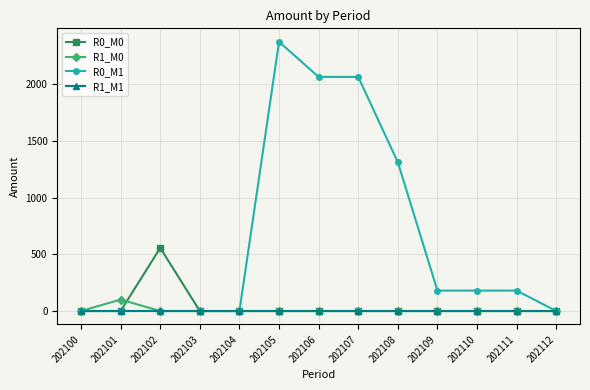

What is the total value across all series at 202101?

101.0